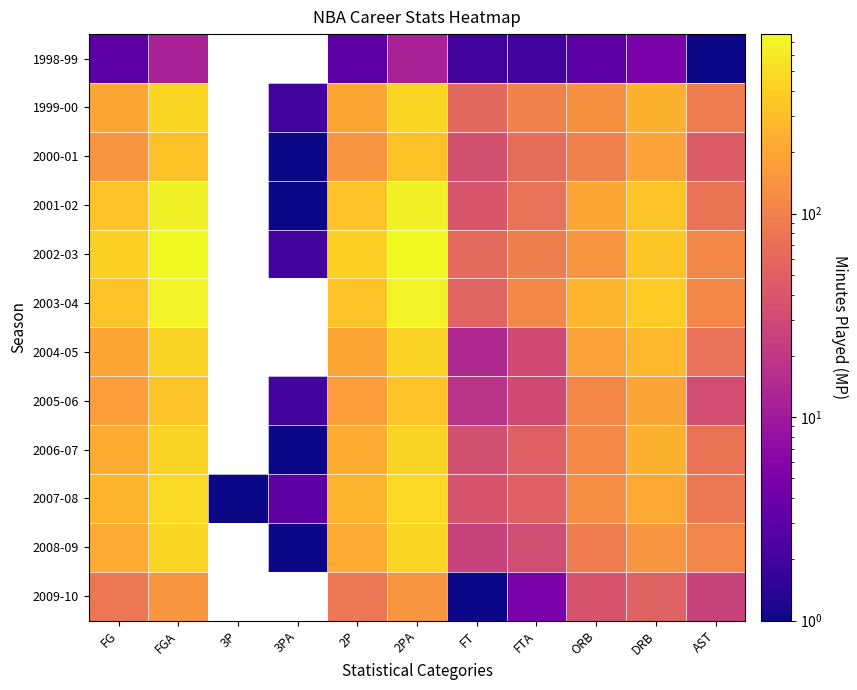

What is the minimum value for 2004-05?

14.0